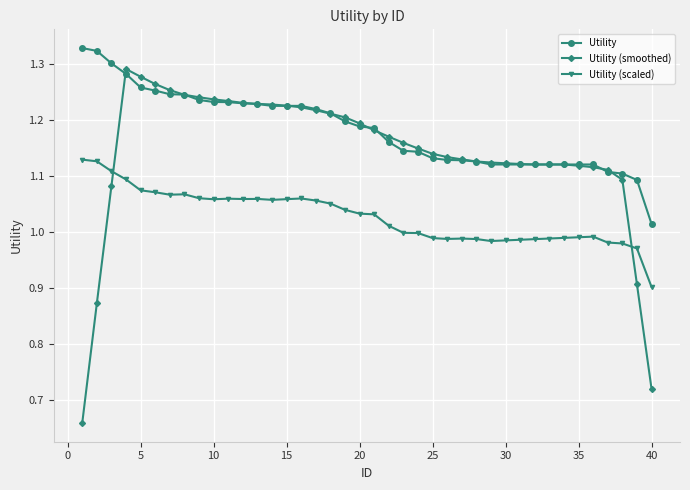

Which series has the largest total across all categories?

Utility